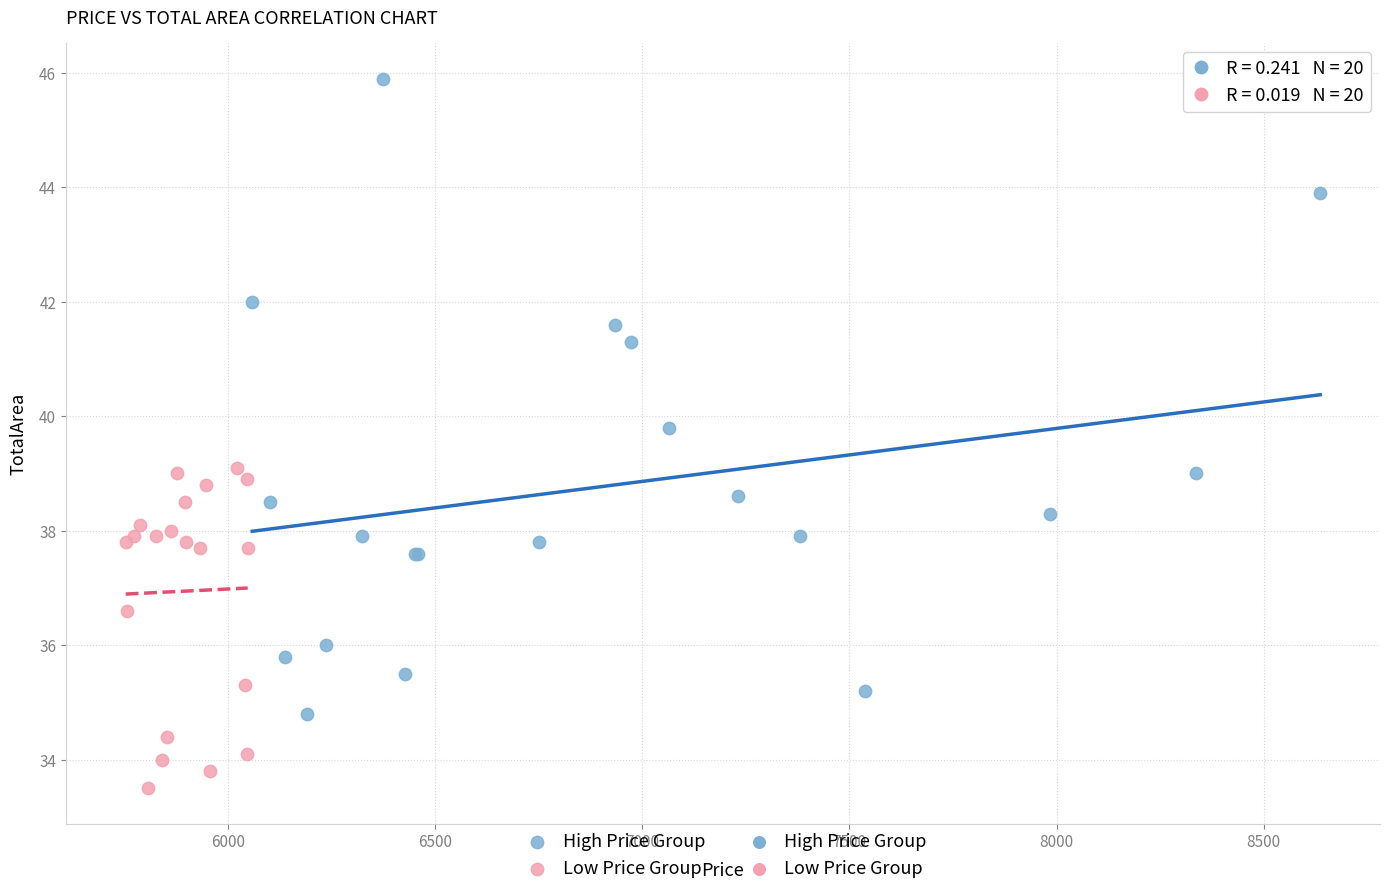

Which series has the widest spread of Y values?

High Price Group